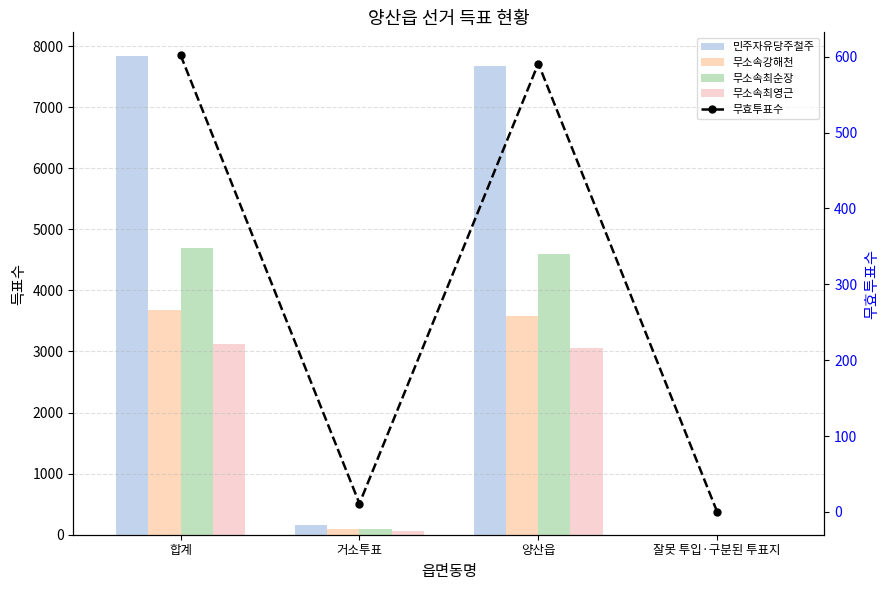

Which category has the lowest value in the 무소속최순장 series?

잘못 투입·구분된 투표지